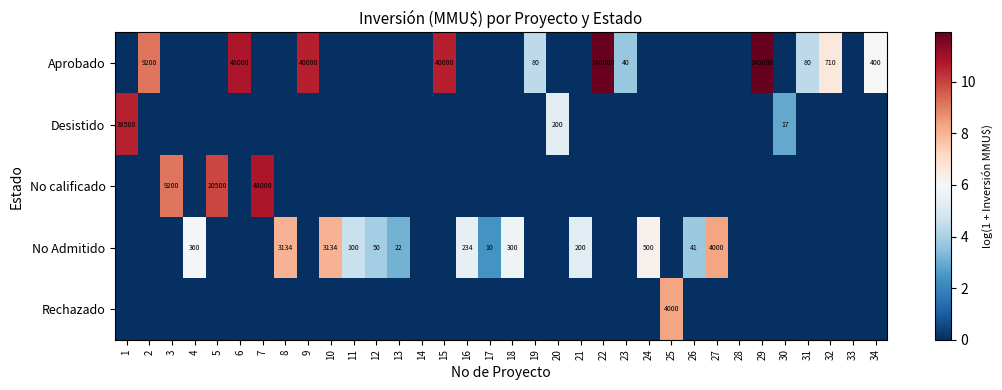

What is the sum of all Rechazado values?

8.3